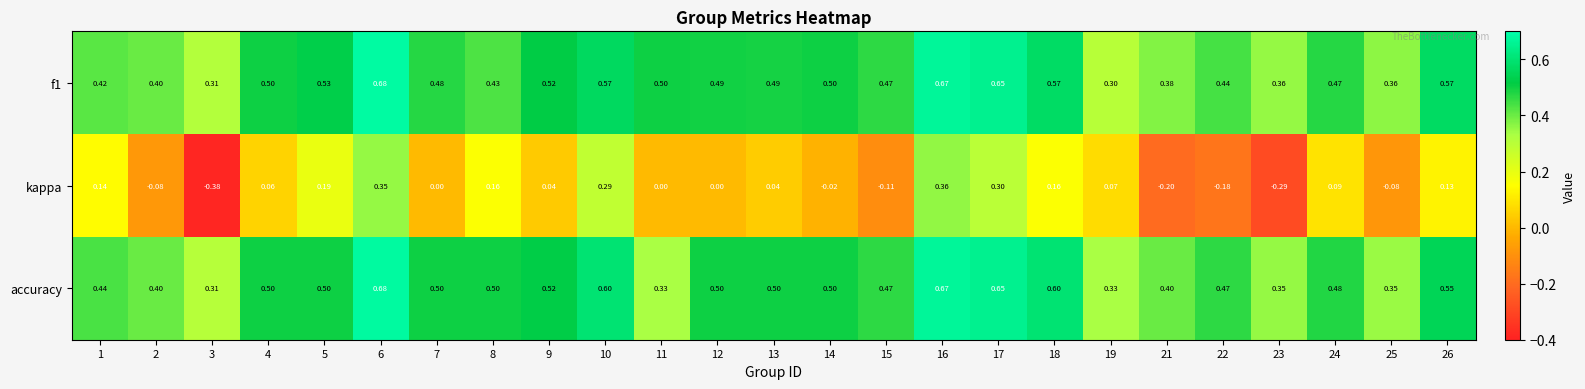

Is the value of accuracy at 7 greater than the value of f1 at 25?

Yes